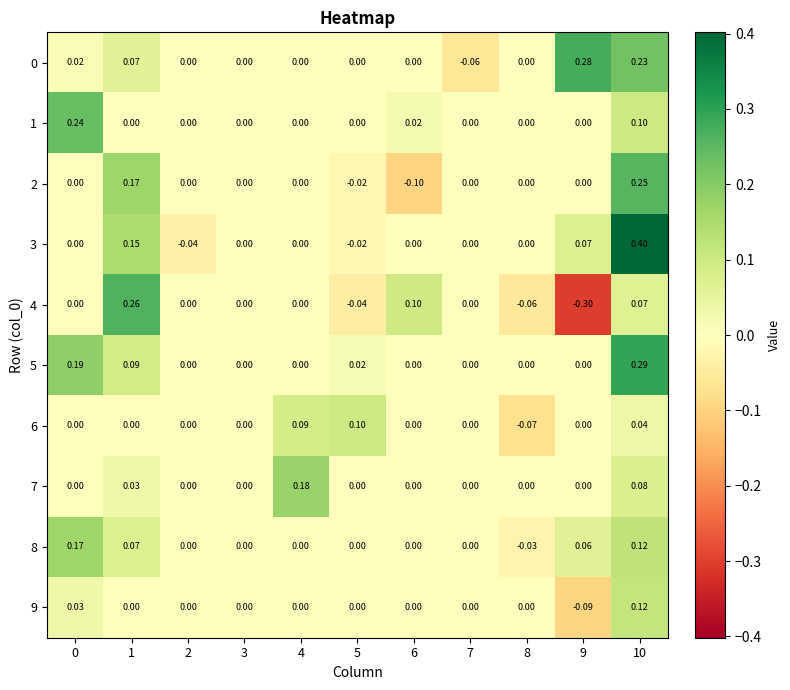

What is the total value across all series at 1?

0.8